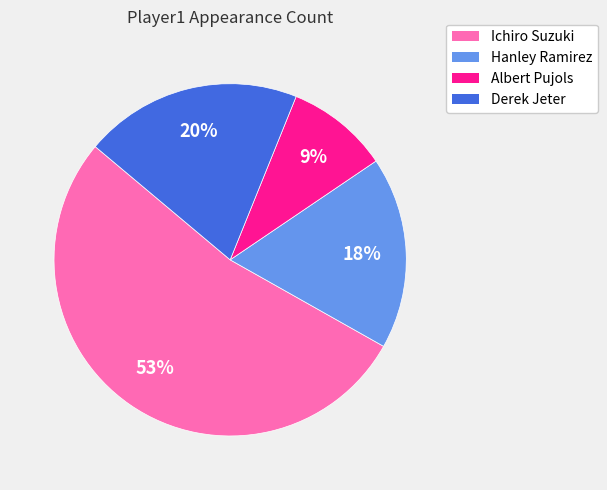

Does any single category account for the majority?

Yes